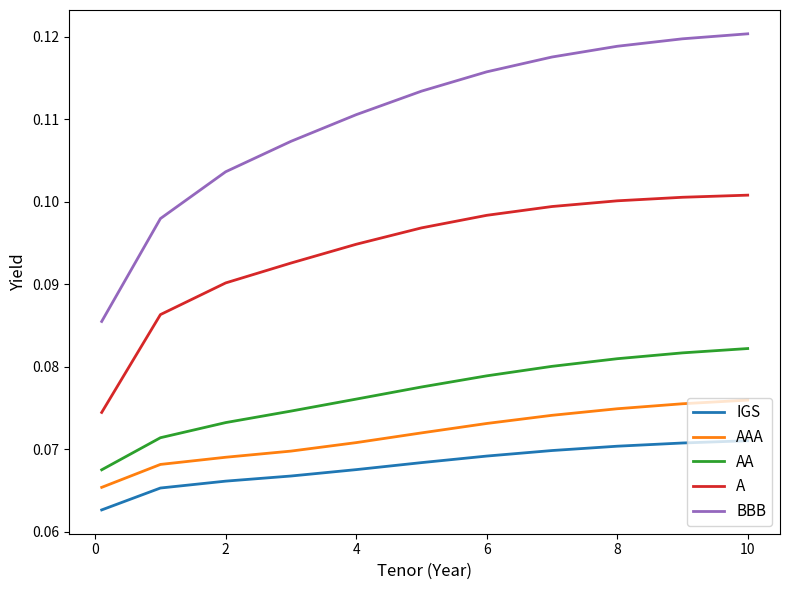

Which series has the largest total across all categories?

BBB